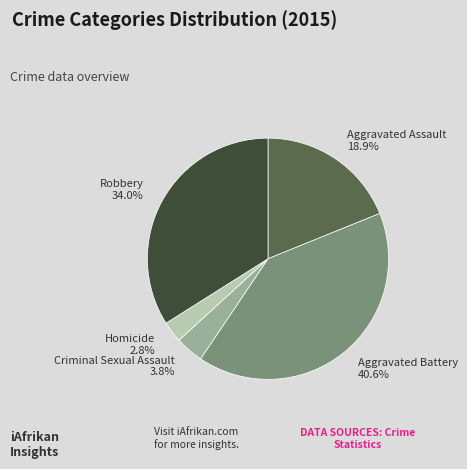

Which slice is the smallest?

Homicide